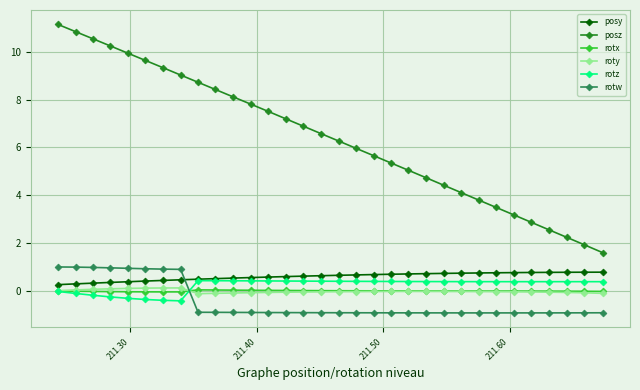

What is the maximum value for posy?

0.8